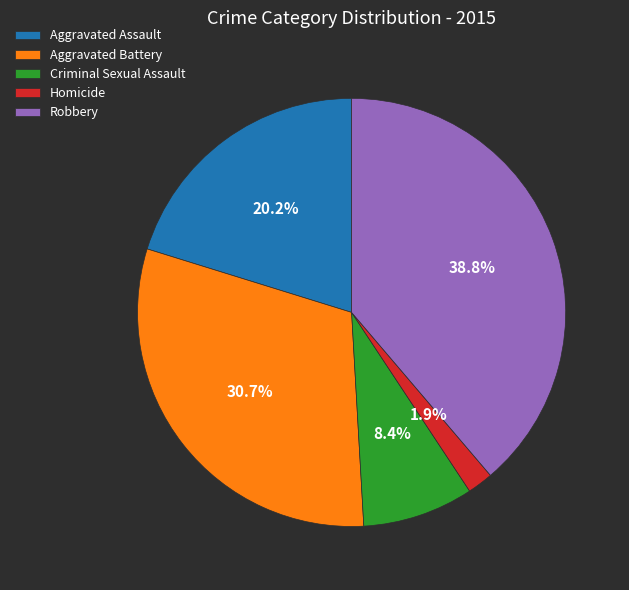

Which slice is the smallest?

Homicide